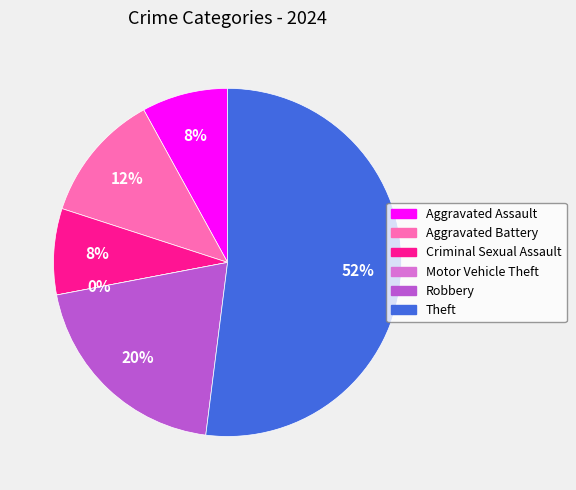

To the nearest percent, what is the average slice percentage?

17%